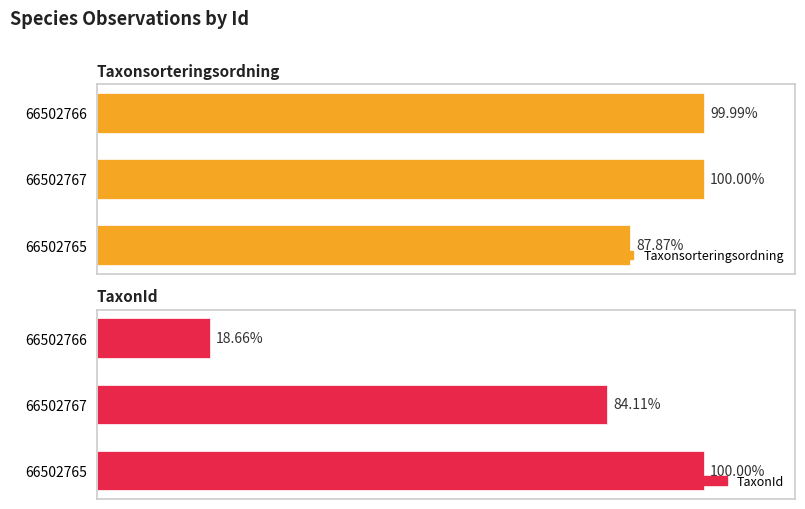

Is it true that Taxonsorteringsordning equals 19874 at 66502767?

False